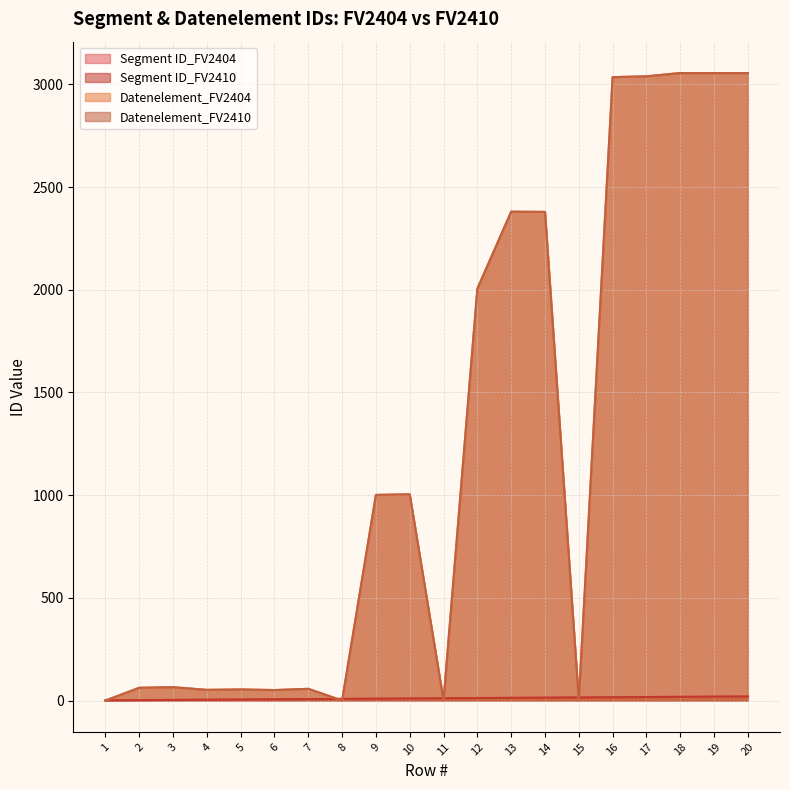

After their last crossing, which series has the higher values: Segment ID_FV2404 or Datenelement_FV2404?

Datenelement_FV2404